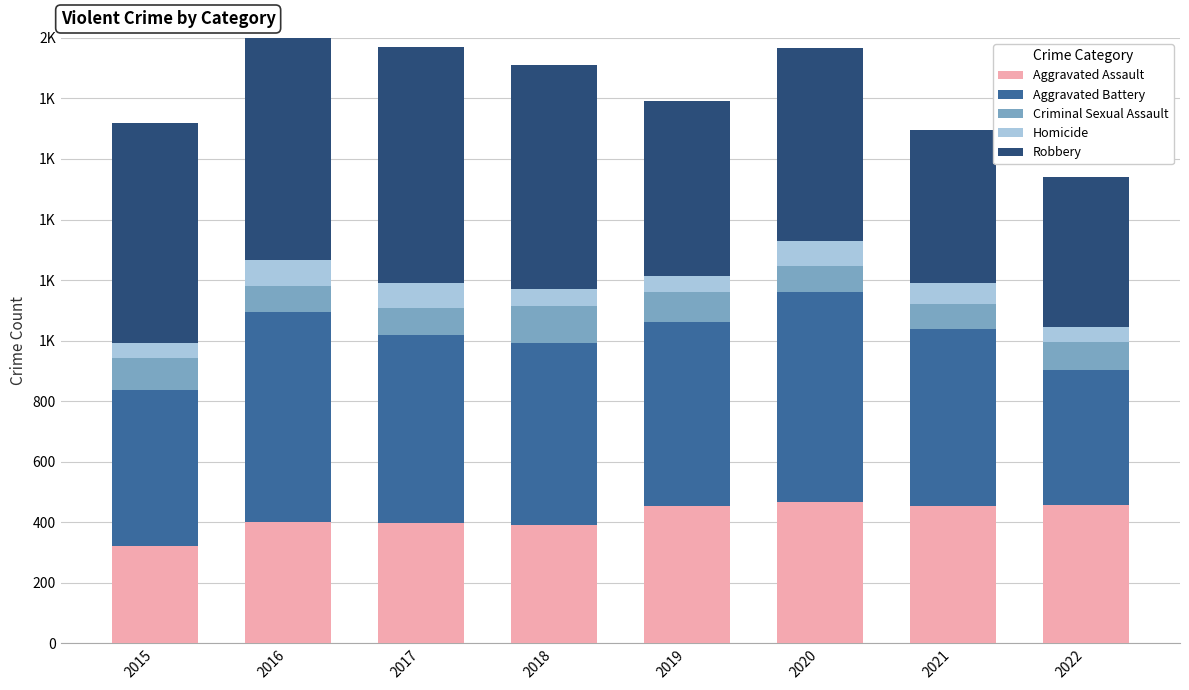

What is the difference between the maximum and minimum values in the Aggravated Assault series?

145